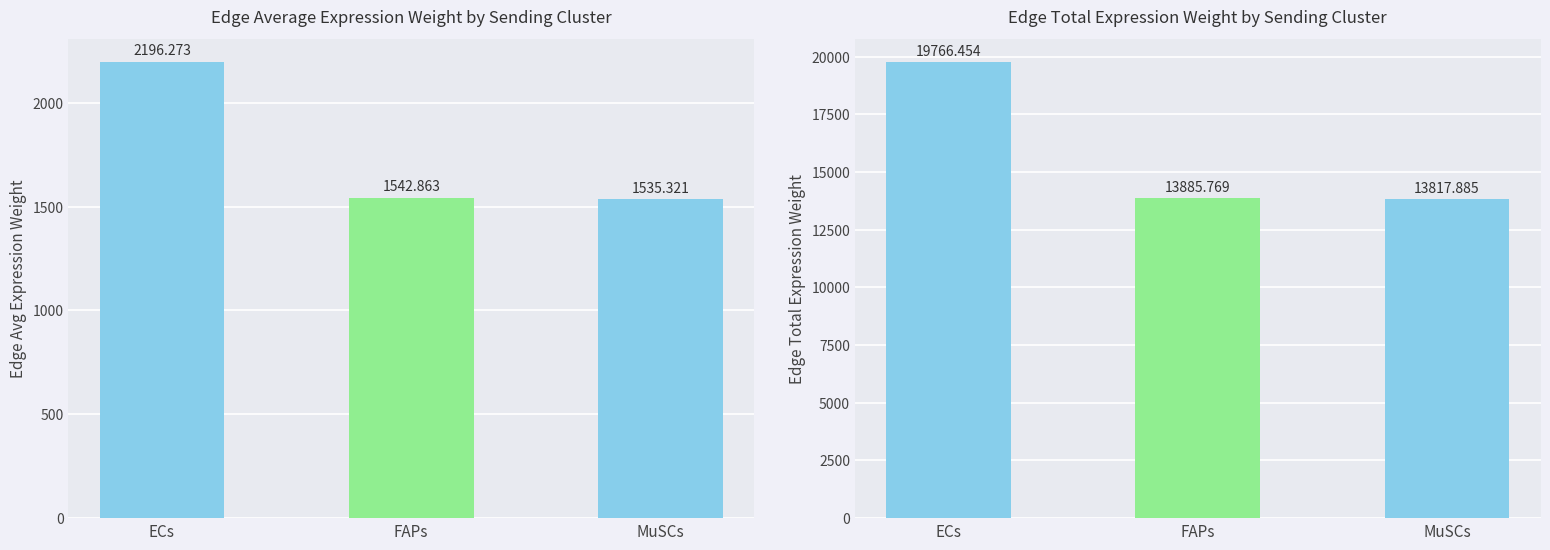

Where is Edge total expression weight nearest to the value 16792?

FAPs